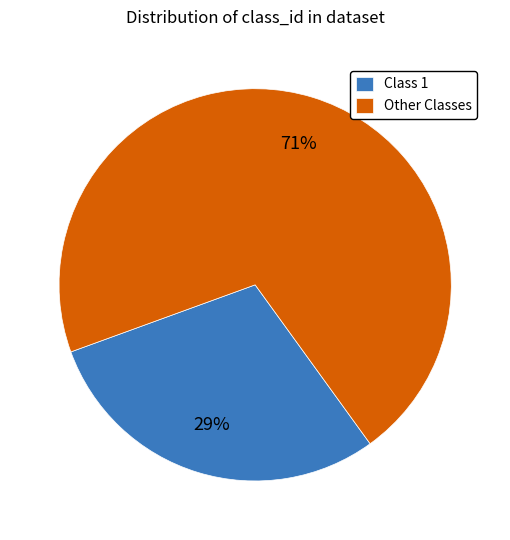

Approximately how many times larger is the value at Class 1 compared to Other Classes?

0.4